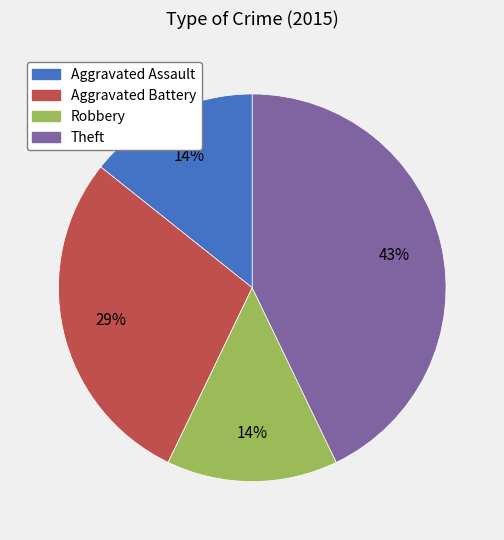

How many segments does this pie chart have?

4